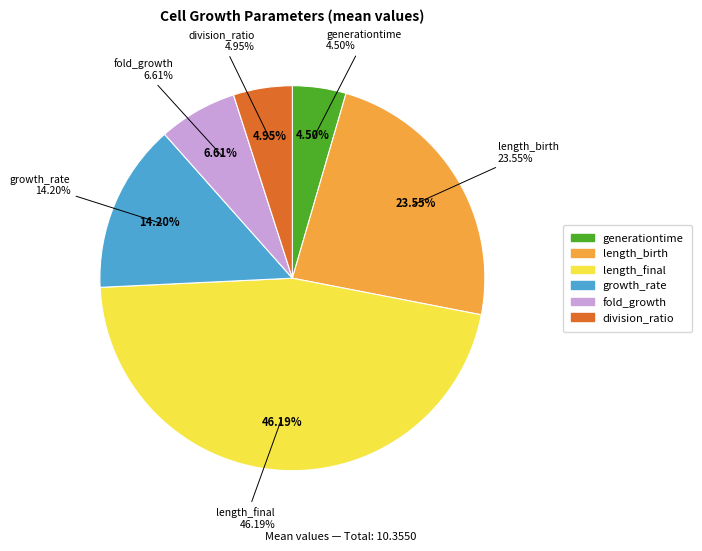

What is the largest slice in the pie chart?

length_final